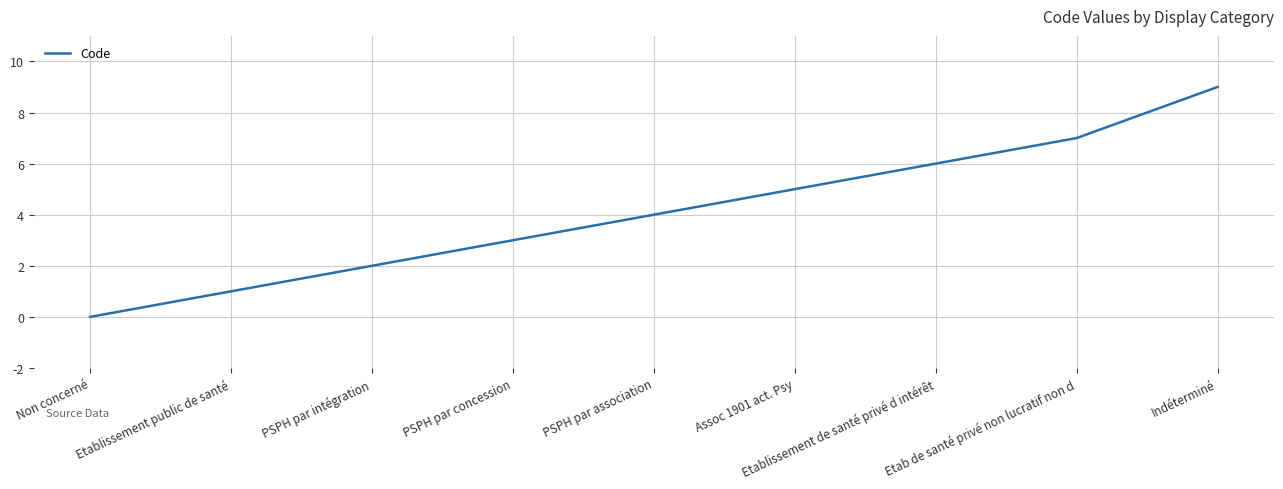

Between Non concerné and Assoc 1901 act. Psy, which is larger?

Assoc 1901 act. Psy